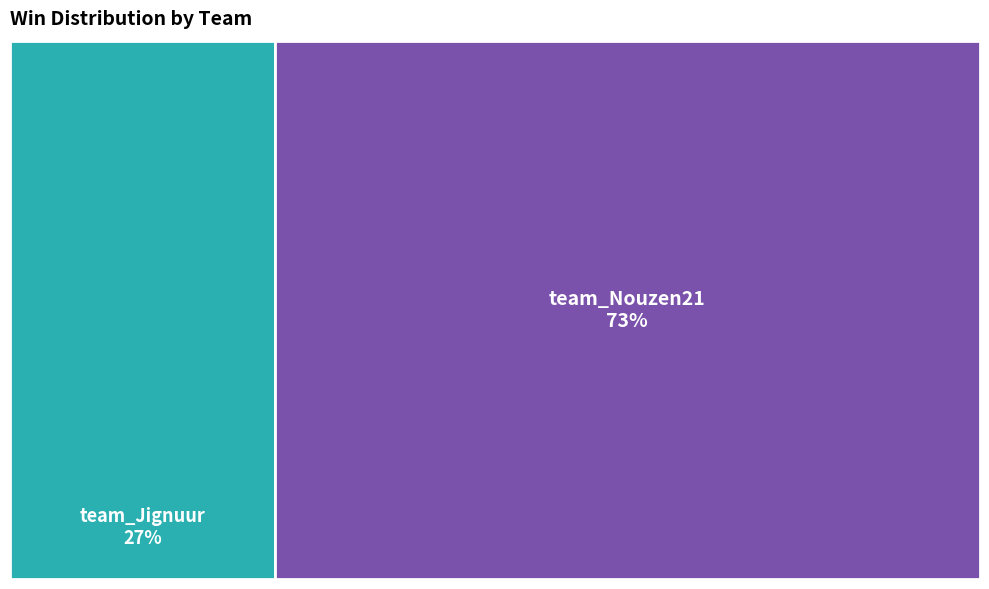

How many segments does this pie chart have?

2